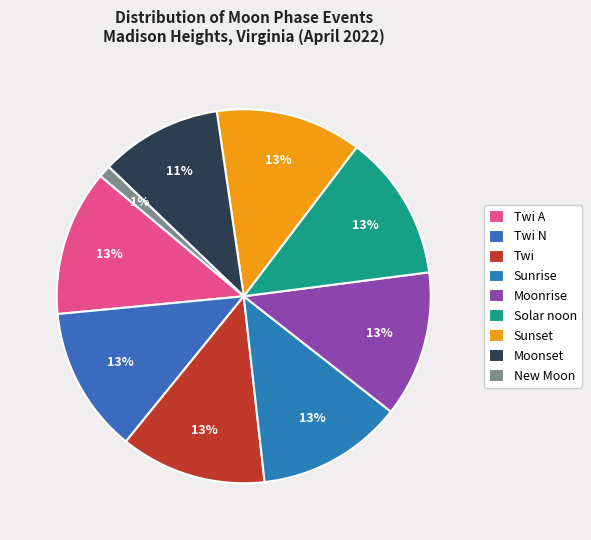

Combined, do Moonset and New Moon account for over 50%?

No